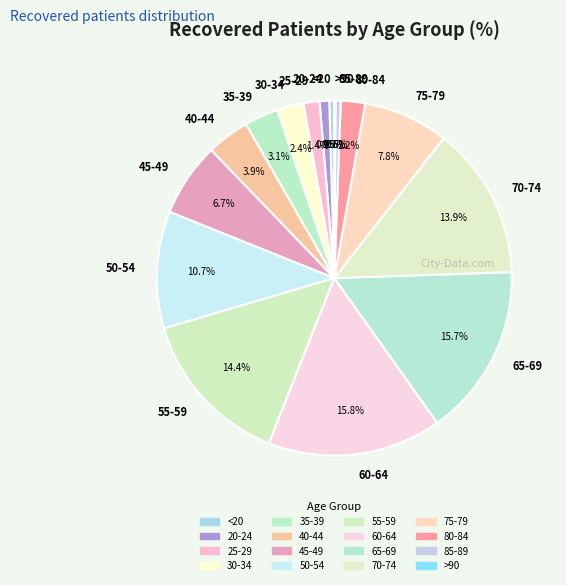

Which has a higher value, 25-29 or 65-69?

65-69